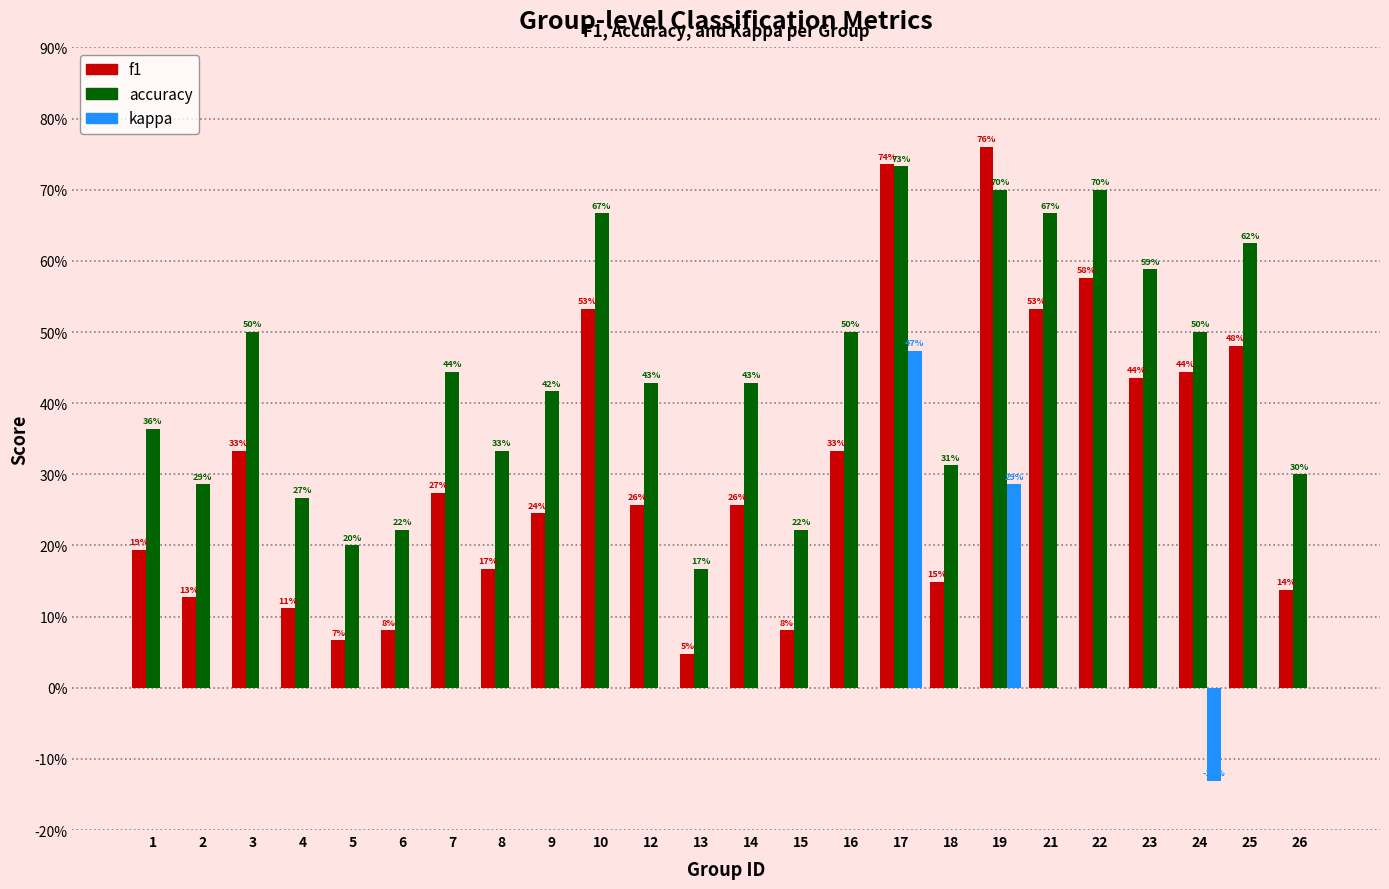

Reading left to right, list all the values displayed in this chart.

f1: 1=0.2	2=0.1	3=0.3	4=0.1	5=0.1	6=0.1	7=0.3	8=0.2	9=0.2	10=0.5	12=0.3	13=0.0	14=0.3	15=0.1	16=0.3	17=0.7	18=0.1	19=0.8	21=0.5	22=0.6	23=0.4	24=0.4	25=0.5	26=0.1
accuracy: 1=0.4	2=0.3	3=0.5	4=0.3	5=0.2	6=0.2	7=0.4	8=0.3	9=0.4	10=0.7	12=0.4	13=0.2	14=0.4	15=0.2	16=0.5	17=0.7	18=0.3	19=0.7	21=0.7	22=0.7	23=0.6	24=0.5	25=0.6	26=0.3
kappa: 1=0.0	2=0.0	3=0.0	4=0.0	5=0.0	6=0.0	7=0.0	8=0.0	9=0.0	10=0.0	12=0.0	13=0.0	14=0.0	15=0.0	16=0.0	17=0.5	18=0.0	19=0.3	21=0.0	22=0.0	23=0.0	24=-0.1	25=0.0	26=0.0